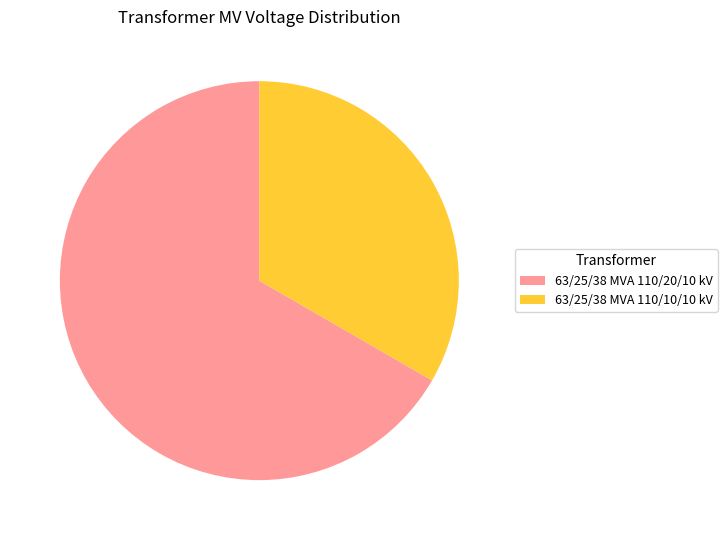

What is the ratio of the value at 63/25/38 MVA 110/10/10 kV to the value at 63/25/38 MVA 110/20/10 kV?

0.5